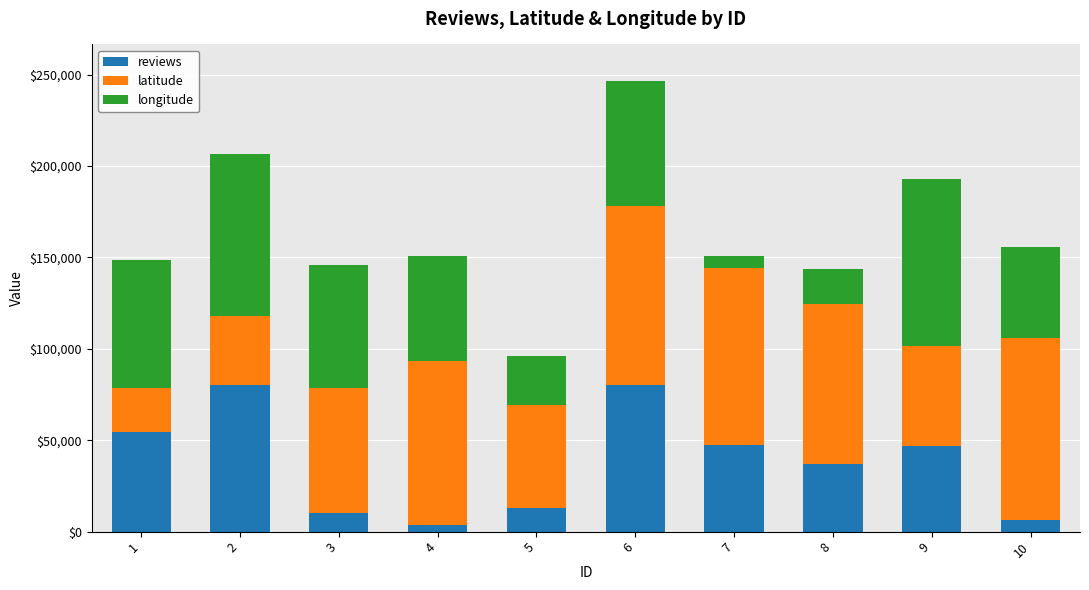

What is the sum of all reviews values?

379512